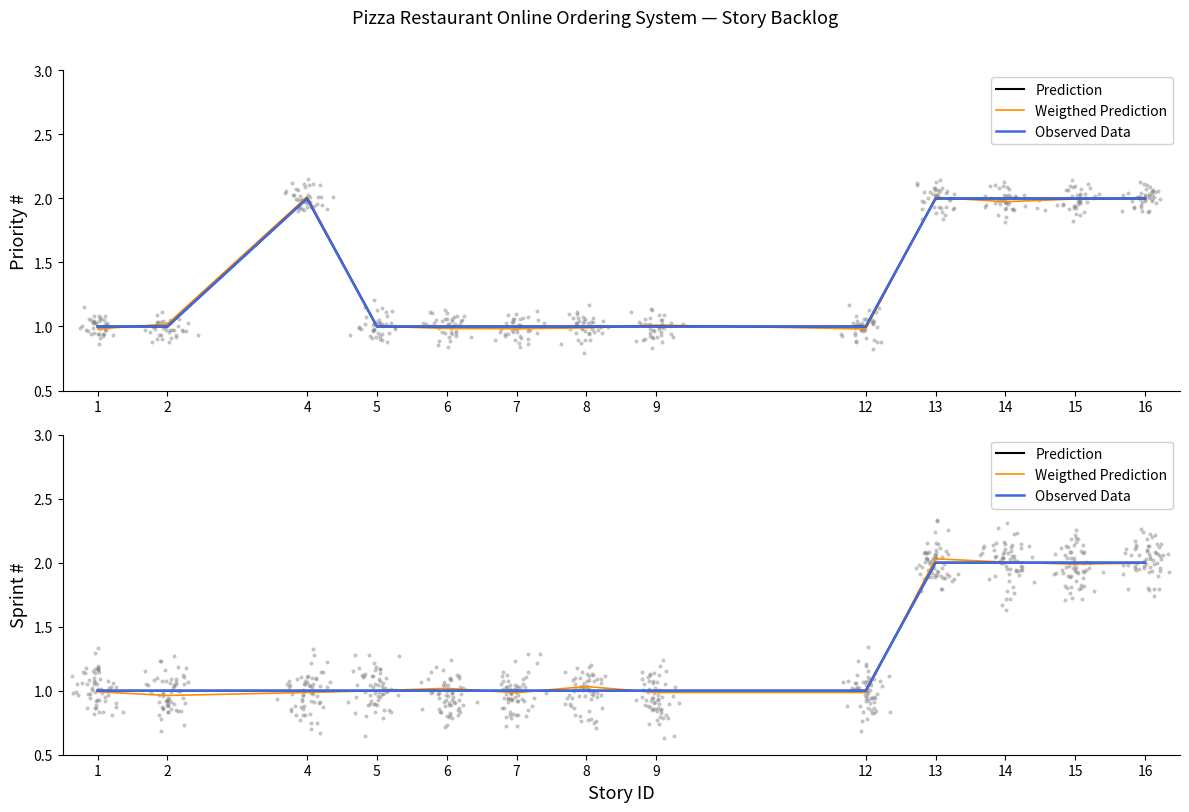

At how many categories does at least one series exceed 1?

6